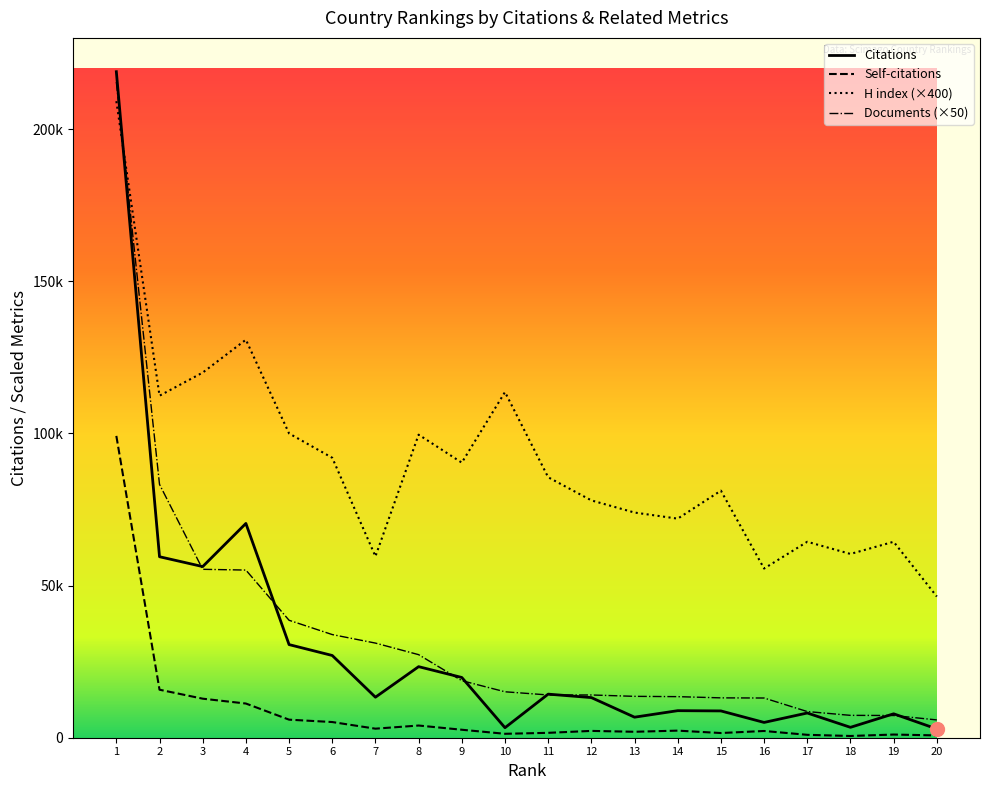

Which has a higher value, 8 or 9?

8